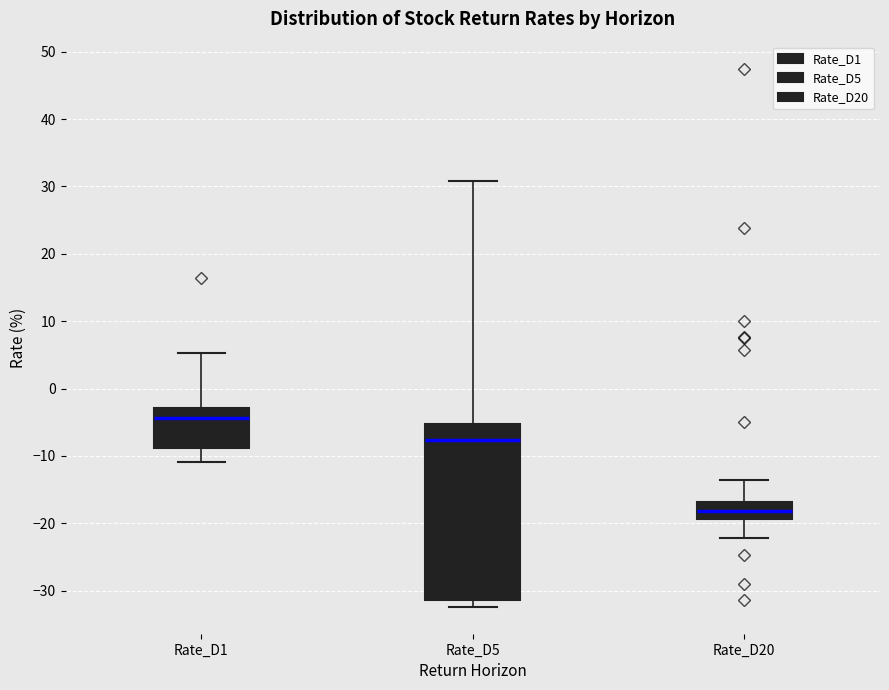

Reading left to right, read every box against the y-axis: the position of its median line, the range the box covers, and the ends of its whiskers. The values are not printed on the chart, so give them approximately, as read against the axis.

Rate_D1: median -4, box -9 to -3, whiskers -11 to 5
Rate_D5: median -8, box -31 to -5, whiskers -32 to 31
Rate_D20: median -18, box -19 to -17, whiskers -22 to -14